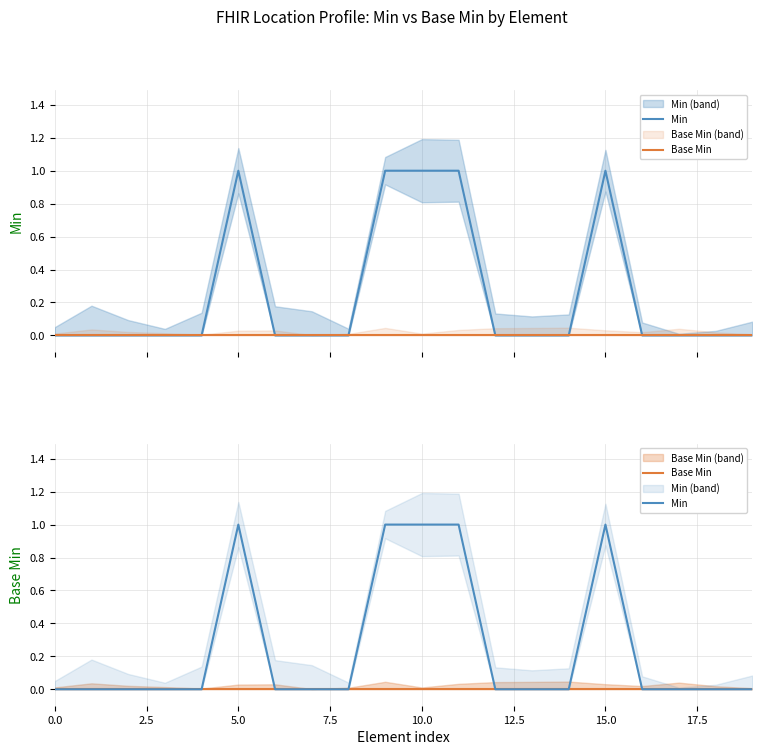

Is it true that Min equals 2 at 9?

False